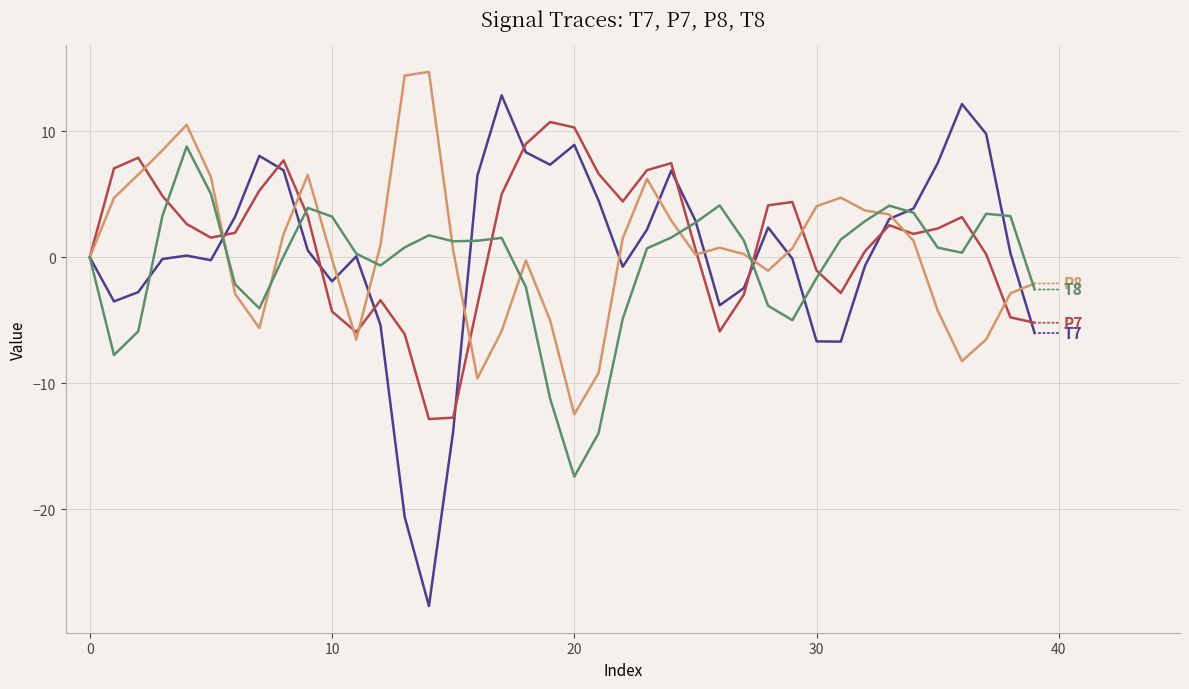

Does the chart have visible grid lines?

Yes